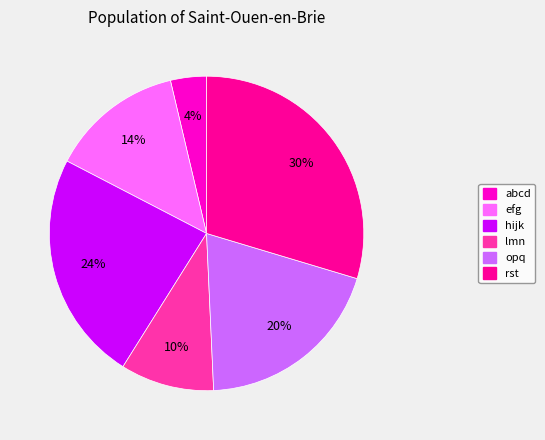

To the nearest percent, what is the difference between the opq and efg slice percentages?

6%